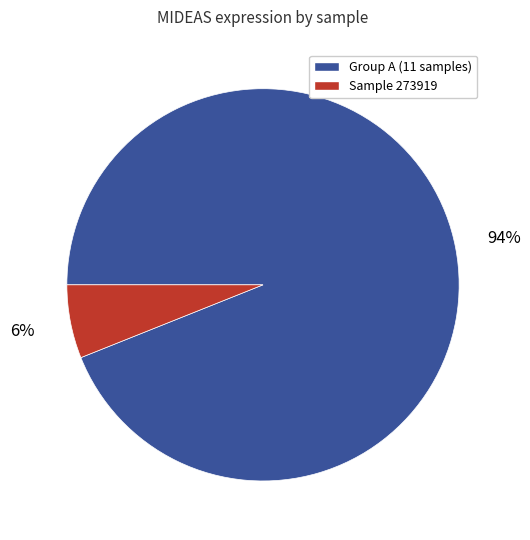

Between Sample 273919 and Group A (11 samples), which is larger?

Group A (11 samples)